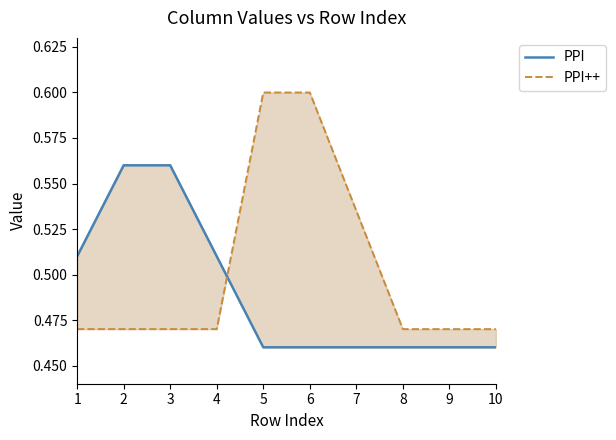

What is the highest value of the PPI series?

0.6